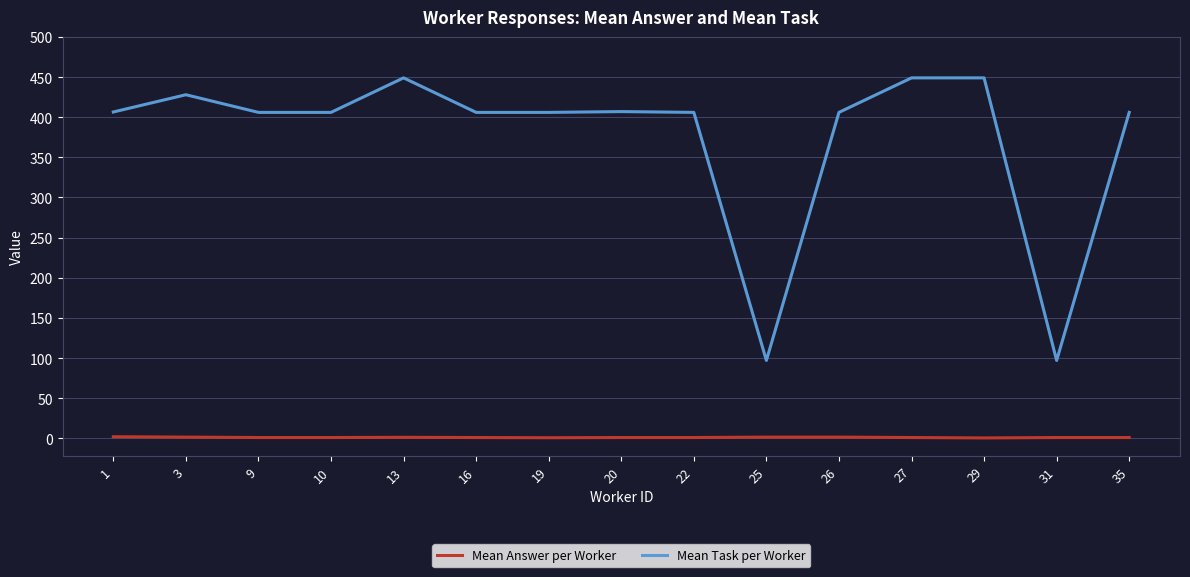

What is the maximum value shown in the chart?

449.0